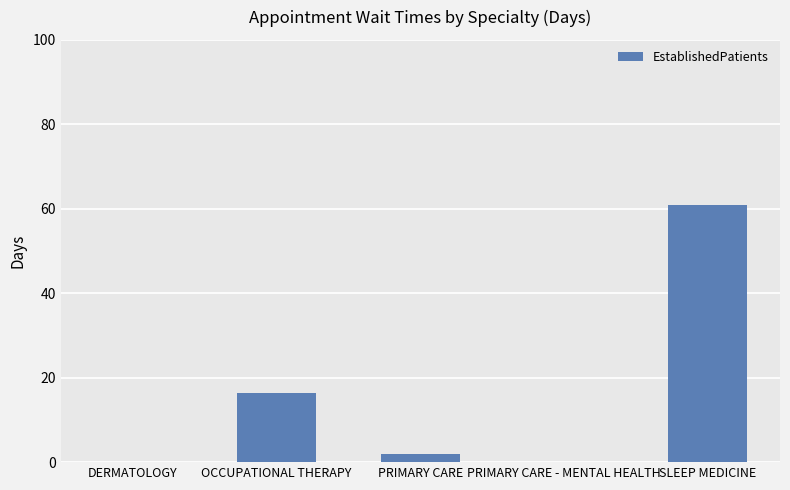

At which category does the chart reach its peak across all series?

SLEEP MEDICINE